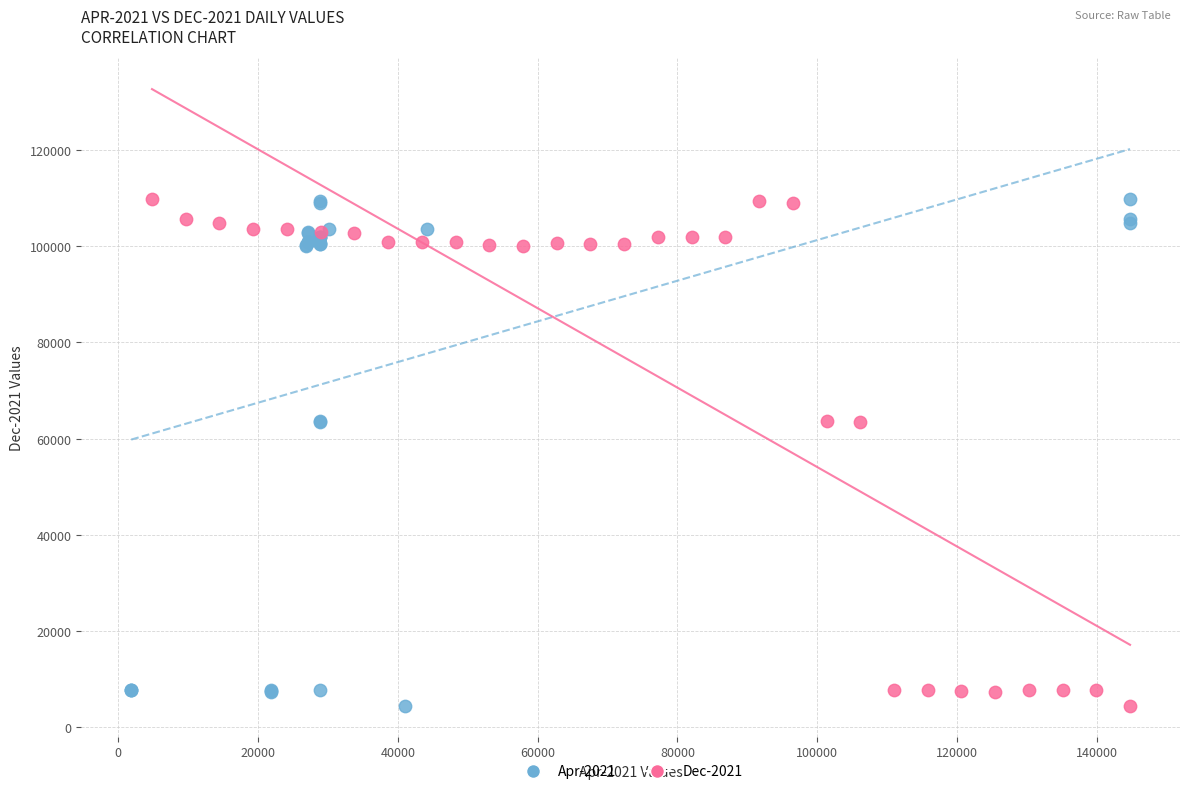

What are all the series names shown in the legend?

Apr-2021, Dec-2021